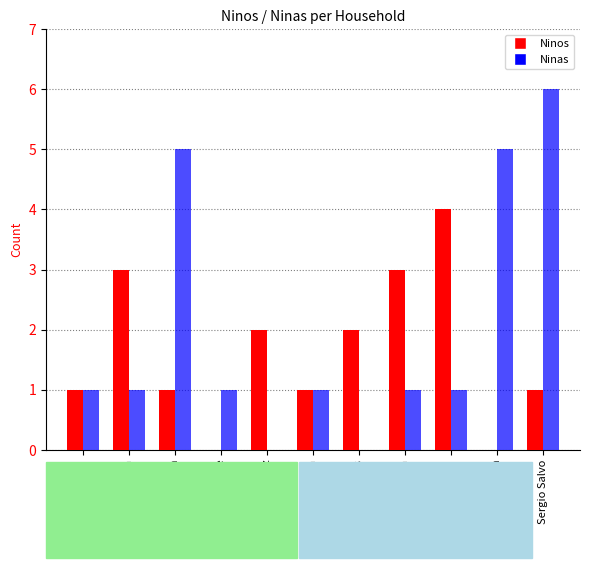

Reading right to left, extract all data points from this chart.

Ninos: Sergio Salvo=1	Carolina Herrera=0	Paolo Dellepiani=4	Cristian Cepeda=3	Araceli Morales=2	Javiera Herrera=1	Javier Ramirez=2	Luis Monsalve=0	Ana Candia=1	Manuel Montoya=3	Andreo=1
Ninas: Sergio Salvo=6	Carolina Herrera=5	Paolo Dellepiani=1	Cristian Cepeda=1	Araceli Morales=0	Javiera Herrera=1	Javier Ramirez=0	Luis Monsalve=1	Ana Candia=5	Manuel Montoya=1	Andreo=1